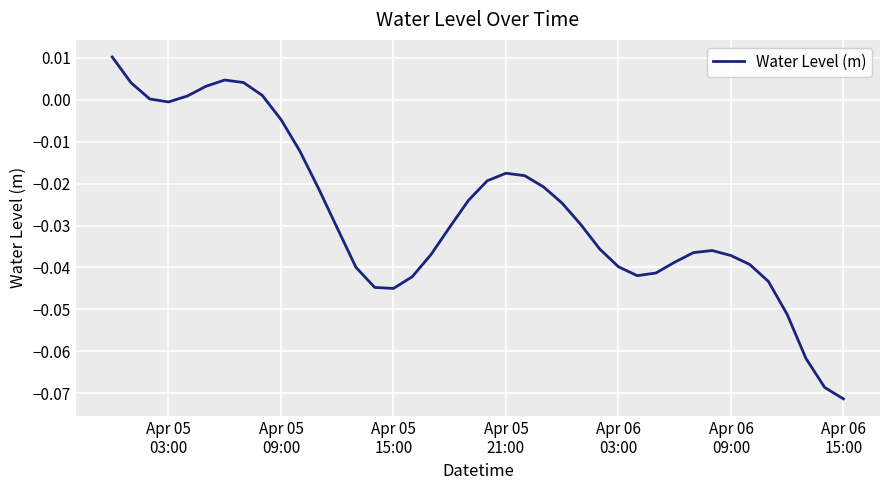

How many lines are shown in the chart?

1